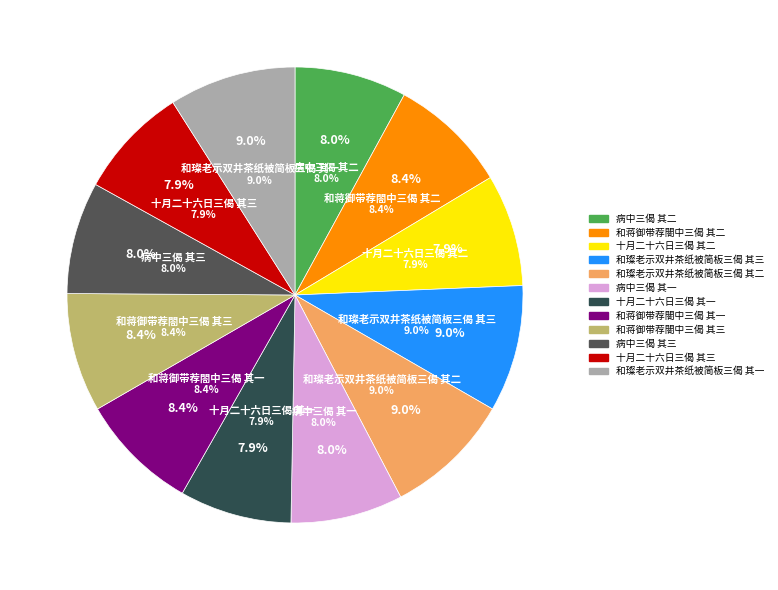

The 病中三偈 其二 slice represents 8% of the pie. True or false?

True